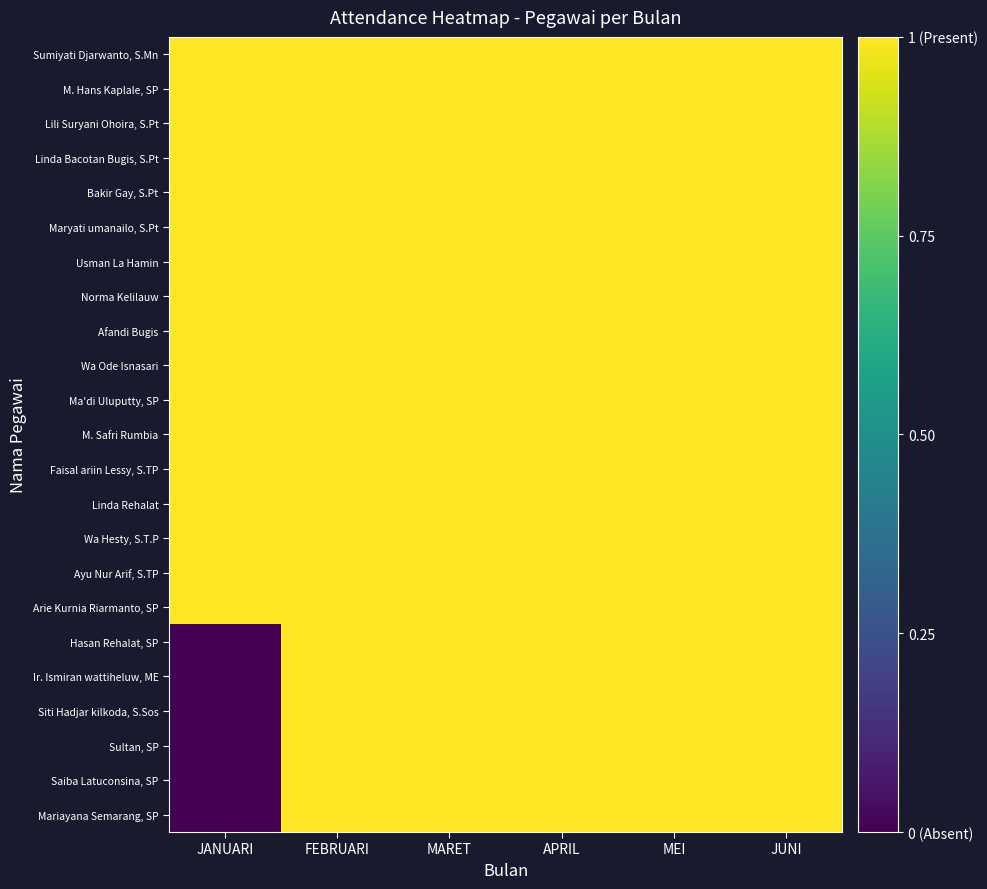

Reading left to right, transcribe all the data shown in this chart.

Sumiyati Djarwanto, S.Mn: JANUARI=1	FEBRUARI=1	MARET=1	APRIL=1	MEI=1	JUNI=1
M. Hans Kaplale, SP: JANUARI=1	FEBRUARI=1	MARET=1	APRIL=1	MEI=1	JUNI=1
Lili Suryani Ohoira, S.Pt: JANUARI=1	FEBRUARI=1	MARET=1	APRIL=1	MEI=1	JUNI=1
Linda Bacotan Bugis, S.Pt: JANUARI=1	FEBRUARI=1	MARET=1	APRIL=1	MEI=1	JUNI=1
Bakir Gay, S.Pt: JANUARI=1	FEBRUARI=1	MARET=1	APRIL=1	MEI=1	JUNI=1
Maryati umanailo, S.Pt: JANUARI=1	FEBRUARI=1	MARET=1	APRIL=1	MEI=1	JUNI=1
Usman La Hamin: JANUARI=1	FEBRUARI=1	MARET=1	APRIL=1	MEI=1	JUNI=1
Norma Kelilauw: JANUARI=1	FEBRUARI=1	MARET=1	APRIL=1	MEI=1	JUNI=1
Afandi Bugis: JANUARI=1	FEBRUARI=1	MARET=1	APRIL=1	MEI=1	JUNI=1
Wa Ode Isnasari: JANUARI=1	FEBRUARI=1	MARET=1	APRIL=1	MEI=1	JUNI=1
Ma'di Uluputty, SP: JANUARI=1	FEBRUARI=1	MARET=1	APRIL=1	MEI=1	JUNI=1
M. Safri Rumbia: JANUARI=1	FEBRUARI=1	MARET=1	APRIL=1	MEI=1	JUNI=1
Faisal ariin Lessy, S.TP: JANUARI=1	FEBRUARI=1	MARET=1	APRIL=1	MEI=1	JUNI=1
Linda Rehalat: JANUARI=1	FEBRUARI=1	MARET=1	APRIL=1	MEI=1	JUNI=1
Wa Hesty, S.T.P: JANUARI=1	FEBRUARI=1	MARET=1	APRIL=1	MEI=1	JUNI=1
Ayu Nur Arif, S.TP: JANUARI=1	FEBRUARI=1	MARET=1	APRIL=1	MEI=1	JUNI=1
Arie Kurnia Riarmanto, SP: JANUARI=1	FEBRUARI=1	MARET=1	APRIL=1	MEI=1	JUNI=1
Hasan Rehalat, SP: JANUARI=0	FEBRUARI=1	MARET=1	APRIL=1	MEI=1	JUNI=1
Ir. Ismiran wattiheluw, ME: JANUARI=0	FEBRUARI=1	MARET=1	APRIL=1	MEI=1	JUNI=1
Siti Hadjar kilkoda, S.Sos: JANUARI=0	FEBRUARI=1	MARET=1	APRIL=1	MEI=1	JUNI=1
Sultan, SP: JANUARI=0	FEBRUARI=1	MARET=1	APRIL=1	MEI=1	JUNI=1
Saiba Latuconsina, SP: JANUARI=0	FEBRUARI=1	MARET=1	APRIL=1	MEI=1	JUNI=1
Mariayana Semarang, SP: JANUARI=0	FEBRUARI=1	MARET=1	APRIL=1	MEI=1	JUNI=1